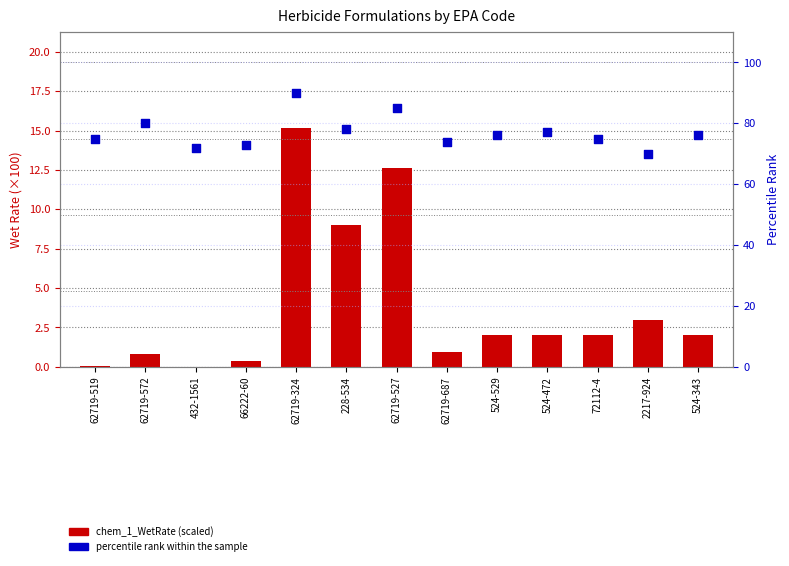

At how many categories does at least one series exceed 25?

13